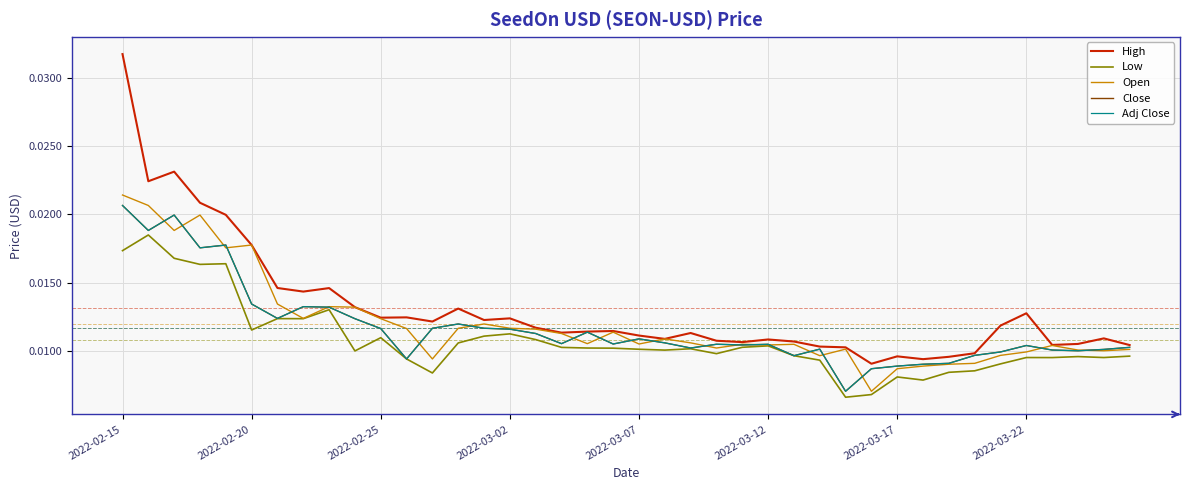

Does the chart display data point markers on the line(s)?

No